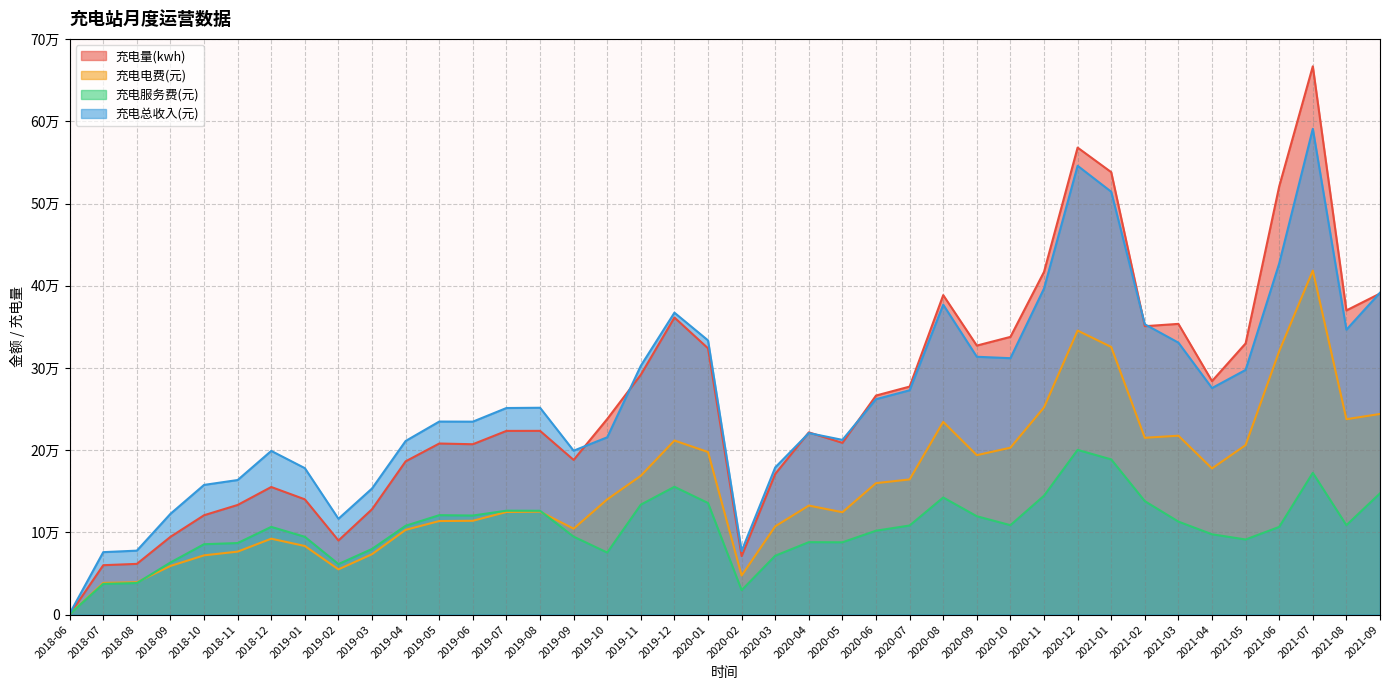

What are all the series names shown in the legend?

充电量(kwh), 充电电费(元), 充电服务费(元), 充电总收入(元)